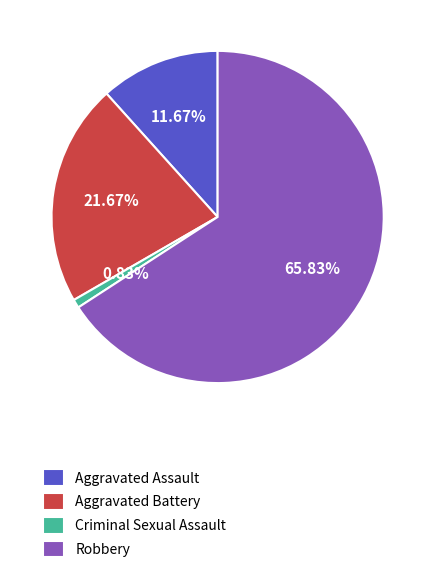

How many segments does this pie chart have?

4